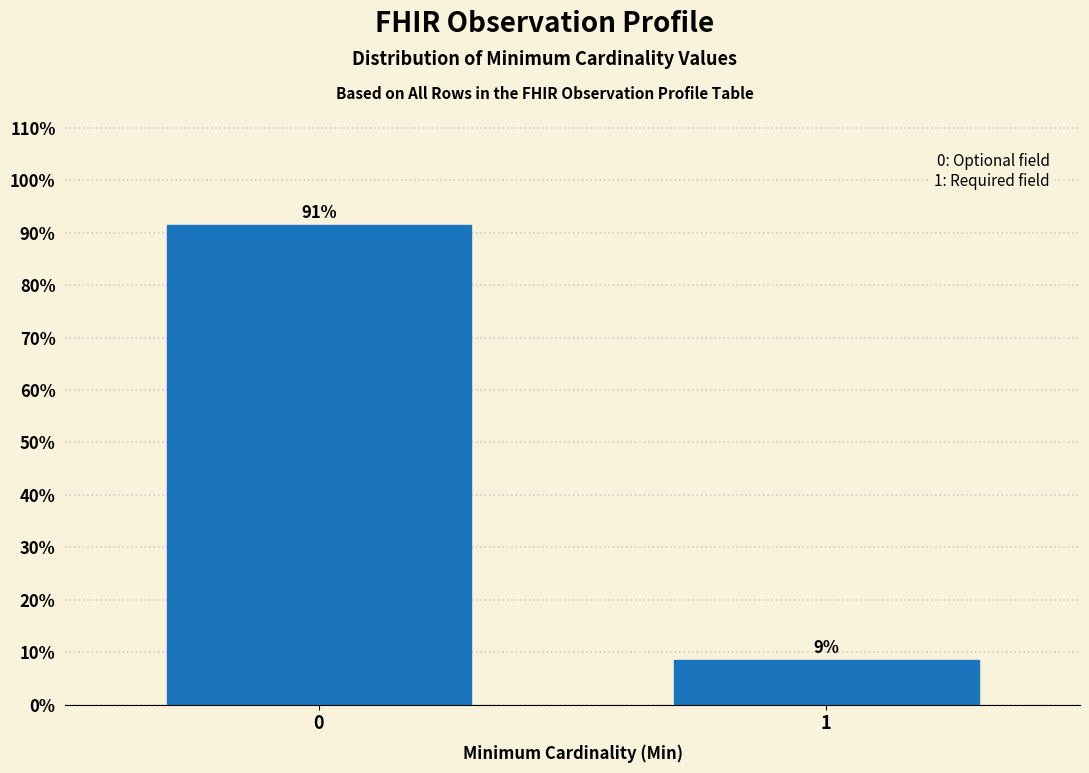

How many bars are there in total?

2